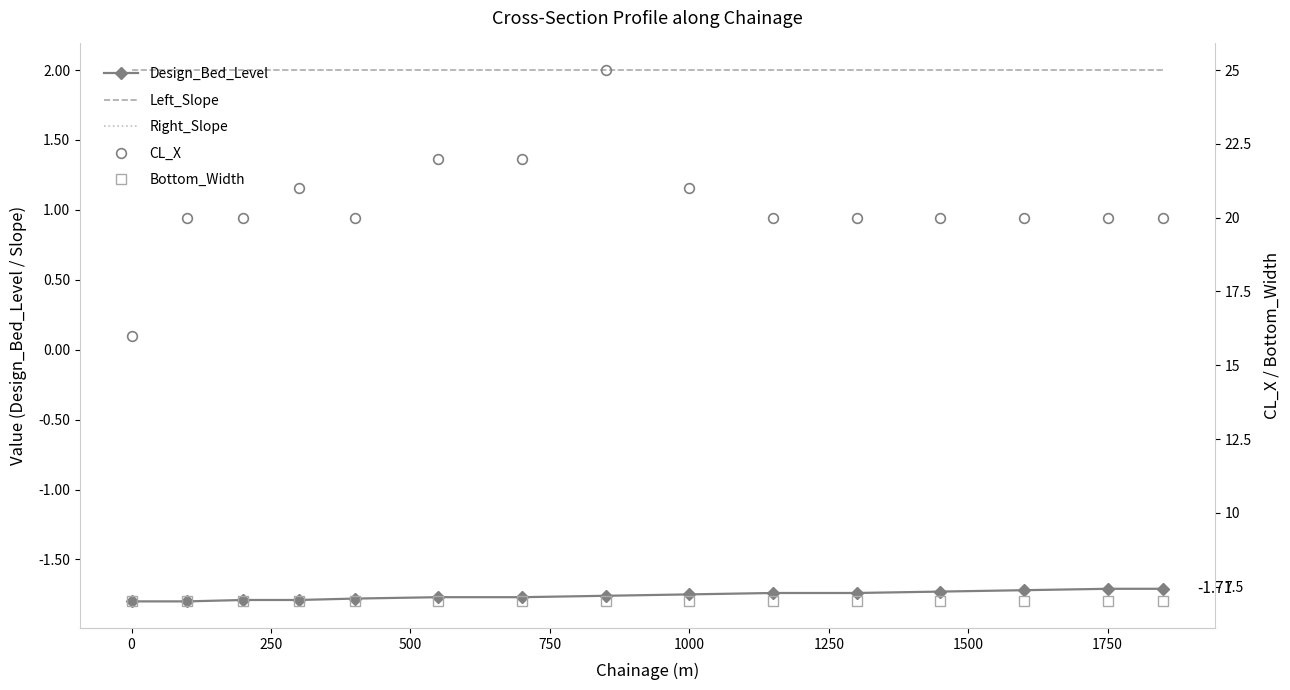

Does the chart have visible grid lines?

No